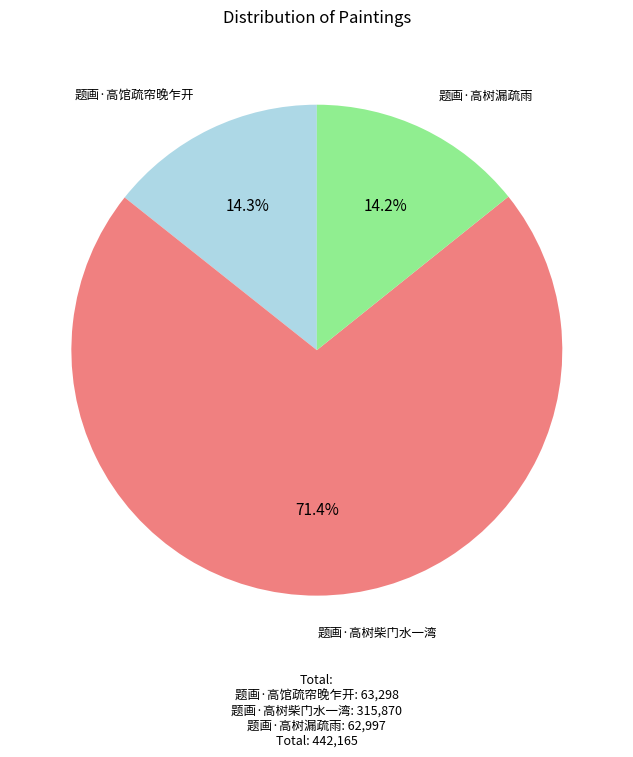

How many segments does this pie chart have?

3